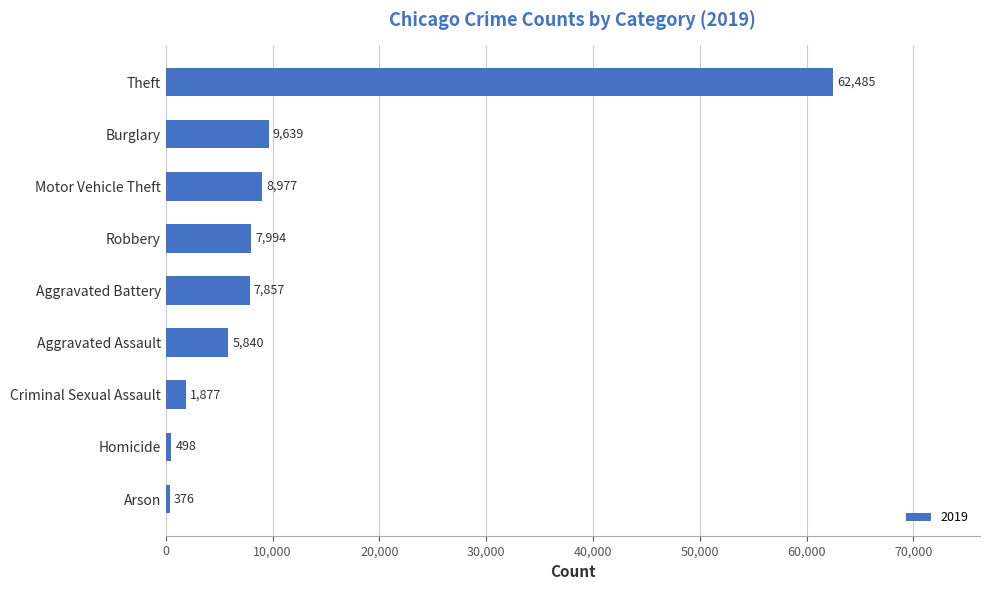

What is the average value?

11727